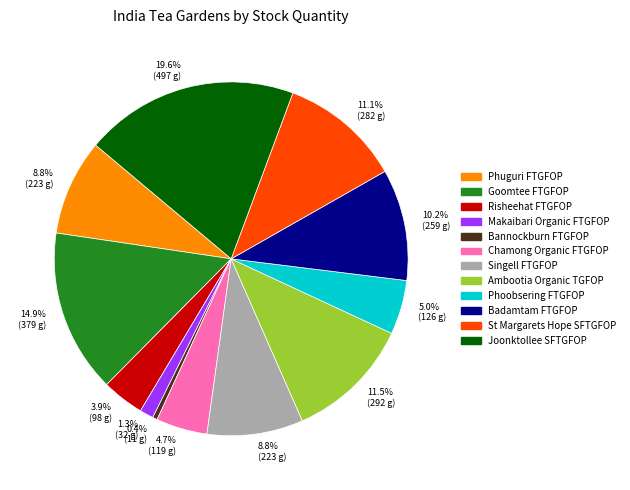

Count the number of slices in the pie.

12